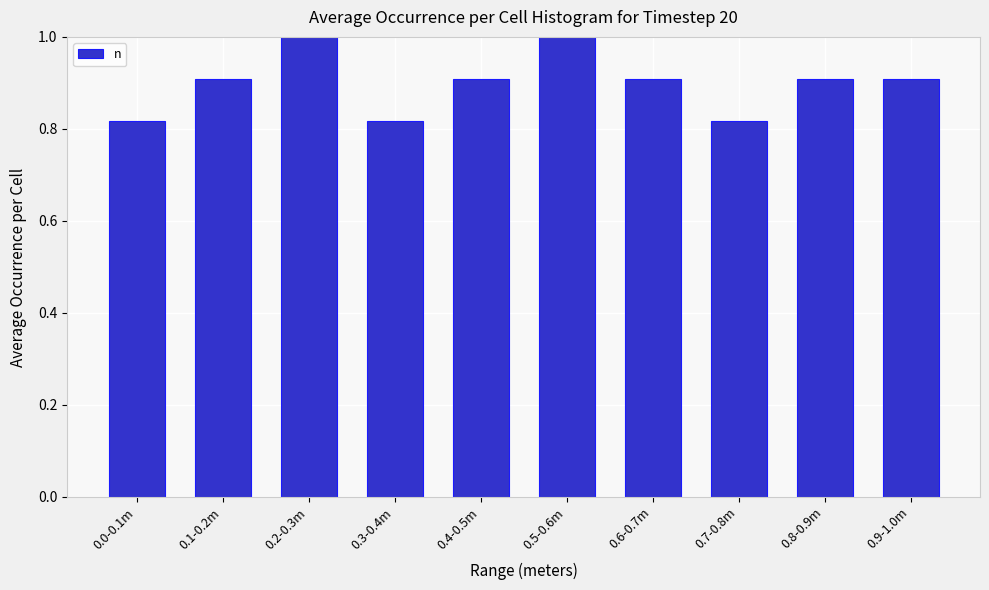

True or false: the data shows 1.0 at 0.5-0.6m.

True